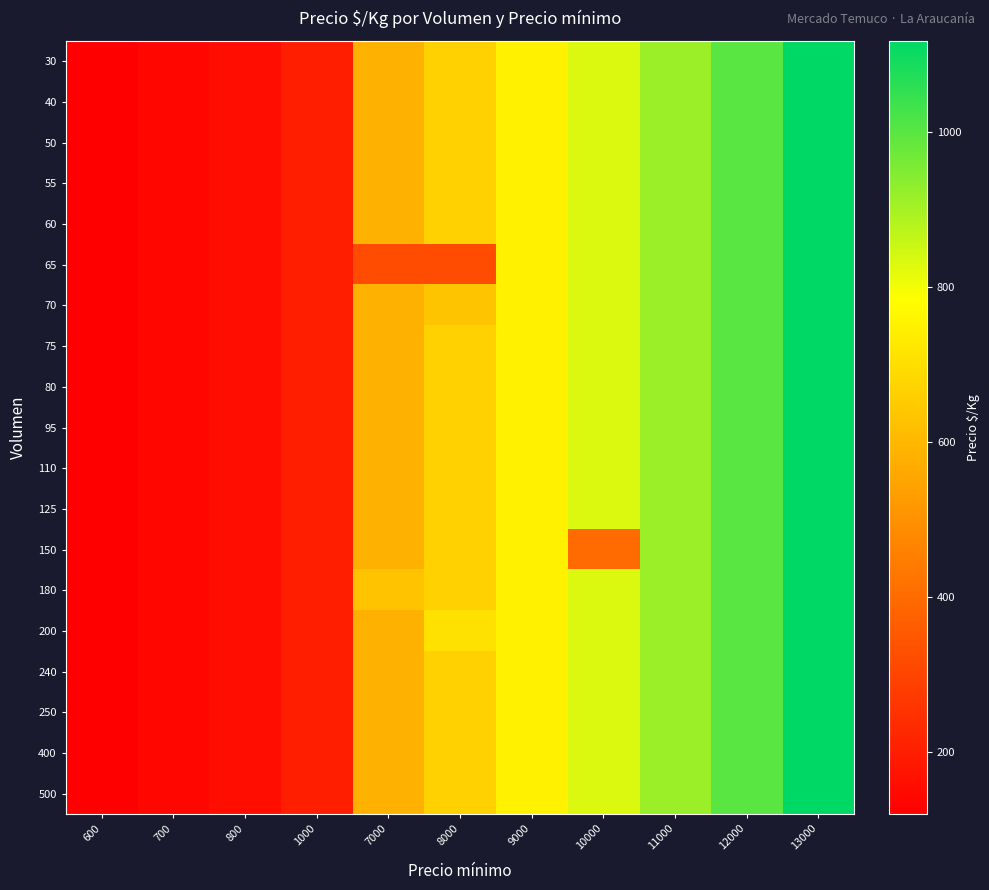

At how many categories does at least one series exceed 731?

5